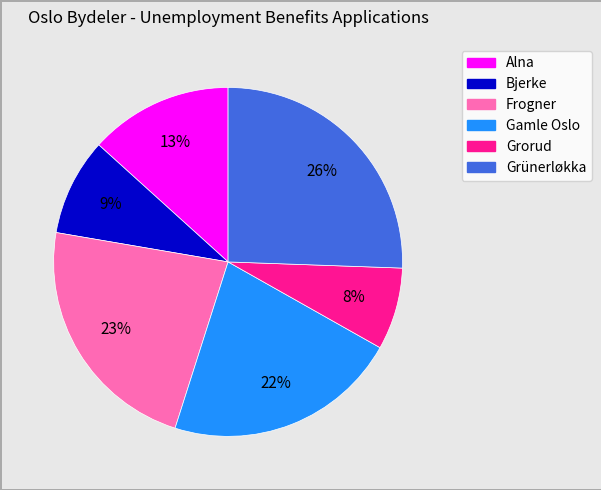

What is the smallest slice in the pie chart?

Grorud